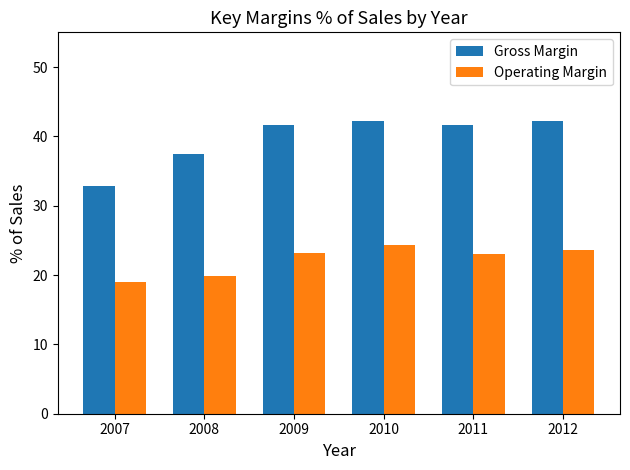

Count the number of categories in the chart.

6